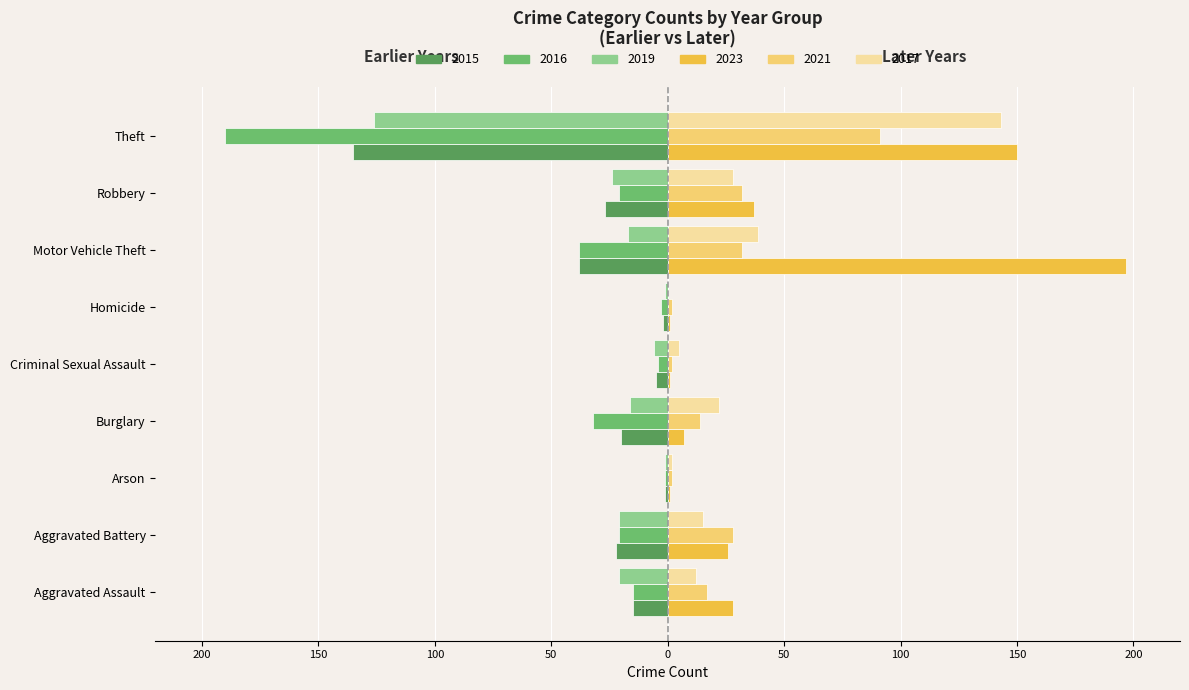

Is the value of 2023 at Criminal Sexual Assault greater than the value of 2021 at Theft?

No